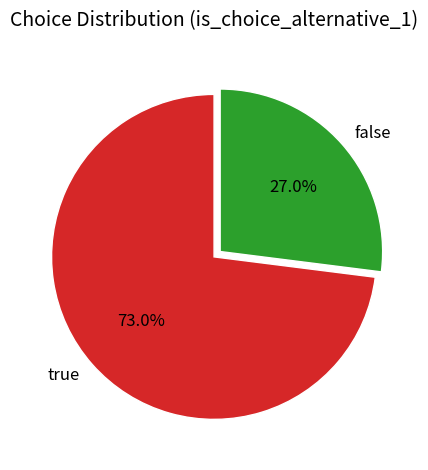

To the nearest percent, what is the combined percentage of false and true?

100%